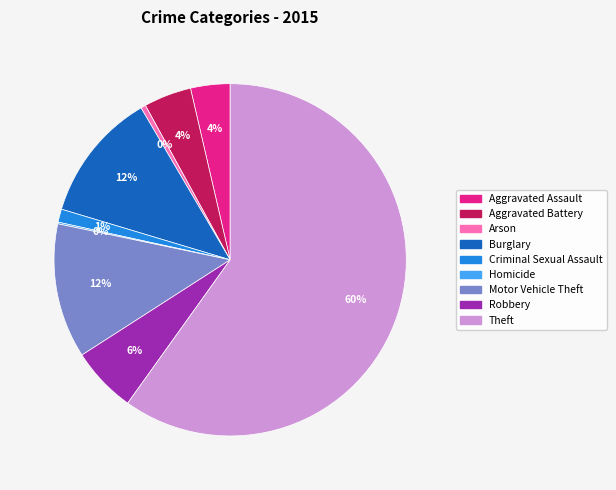

What is the largest slice in the pie chart?

Theft